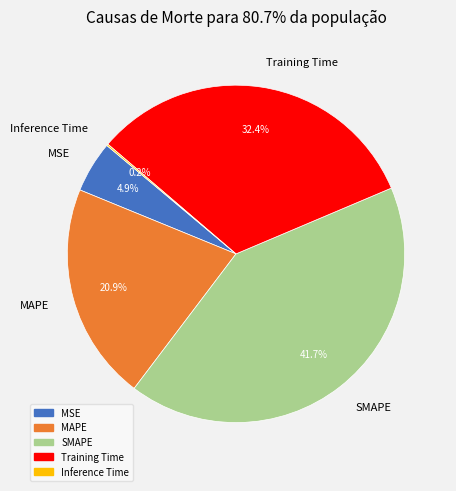

What is the ratio of the value at Training Time to the value at SMAPE?

0.8